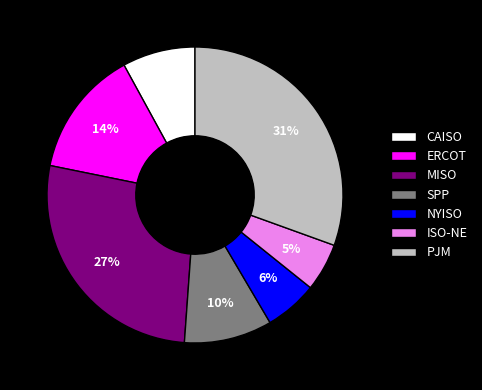

Do MISO and ISO-NE together represent more than half of the pie?

No